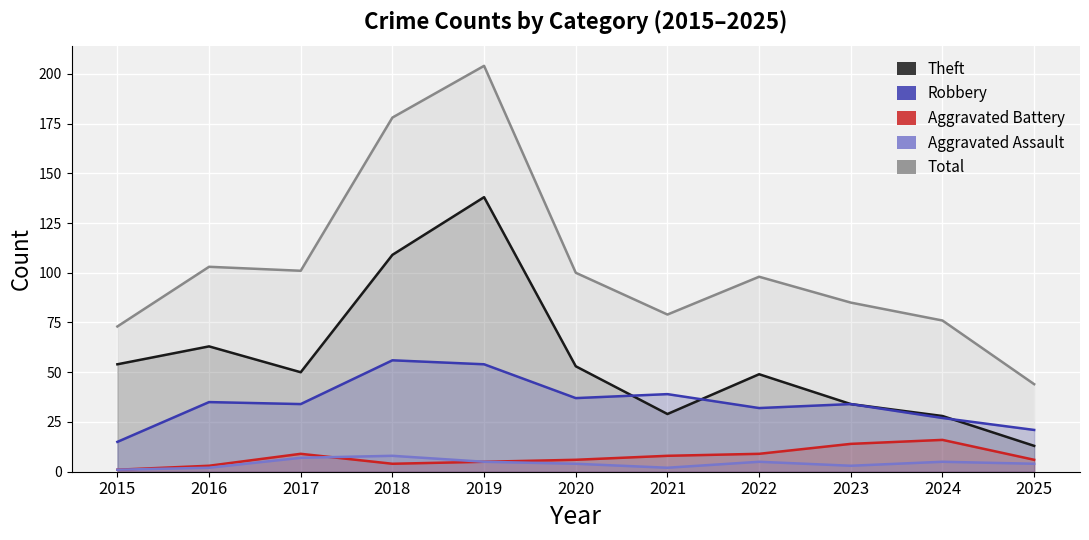

Is it true that Aggravated Assault equals 12 at 2018?

False